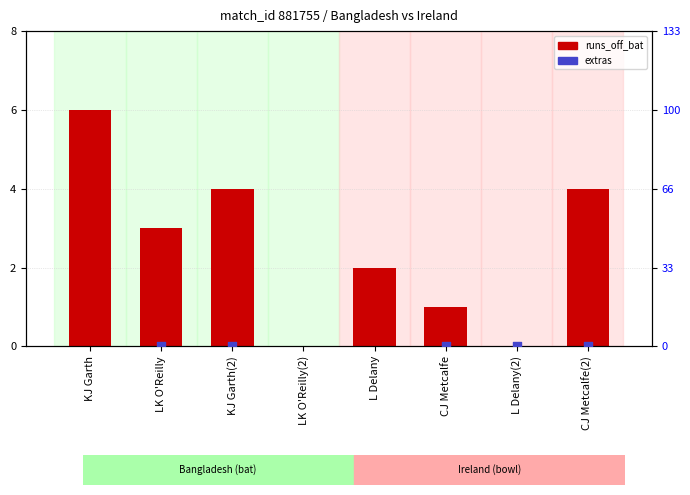

Which series has the largest total across all categories?

extras